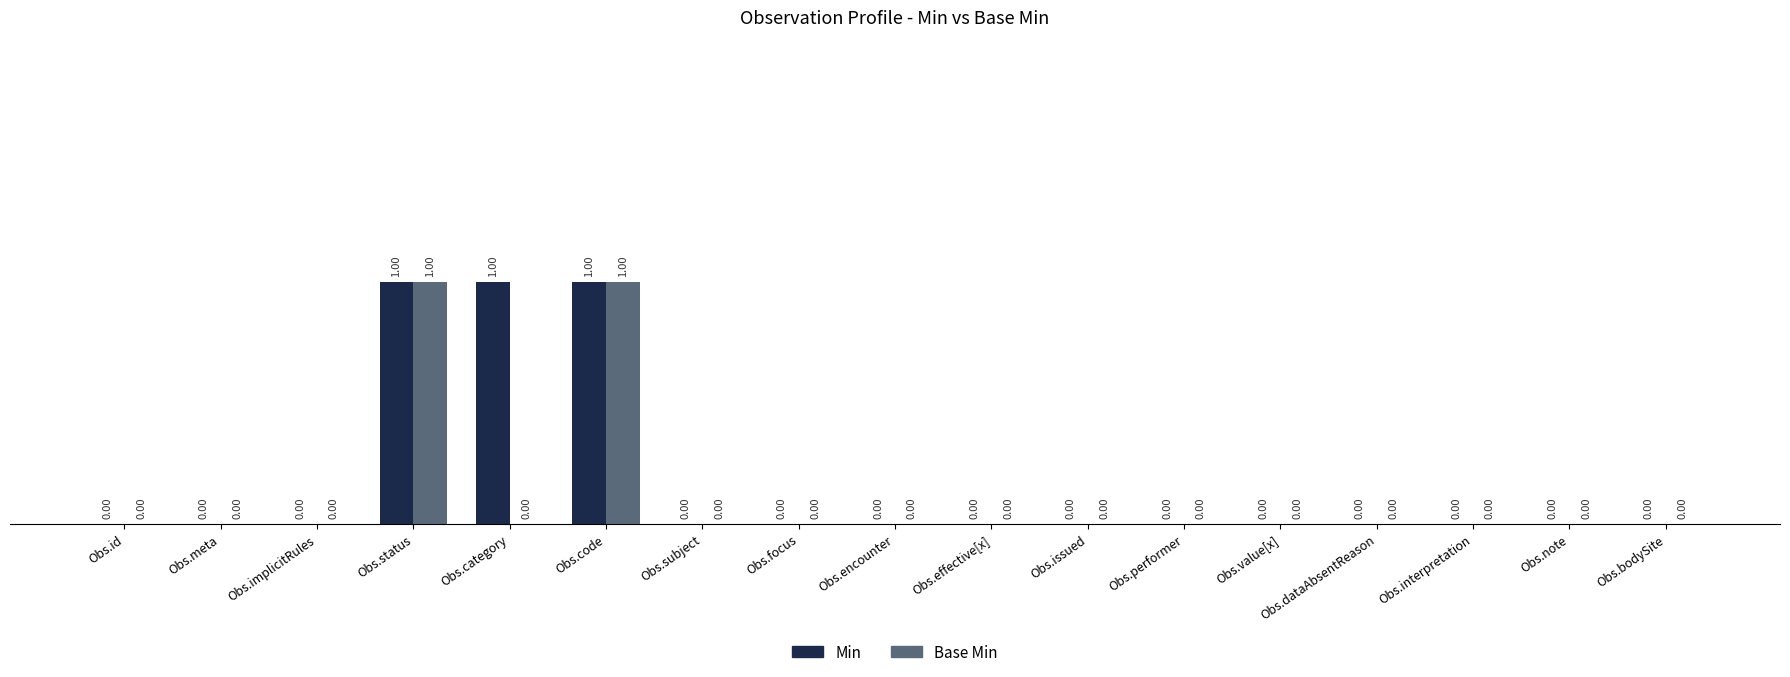

Is the value of Min at Obs.dataAbsentReason greater than the value of Base Min at Obs.code?

No